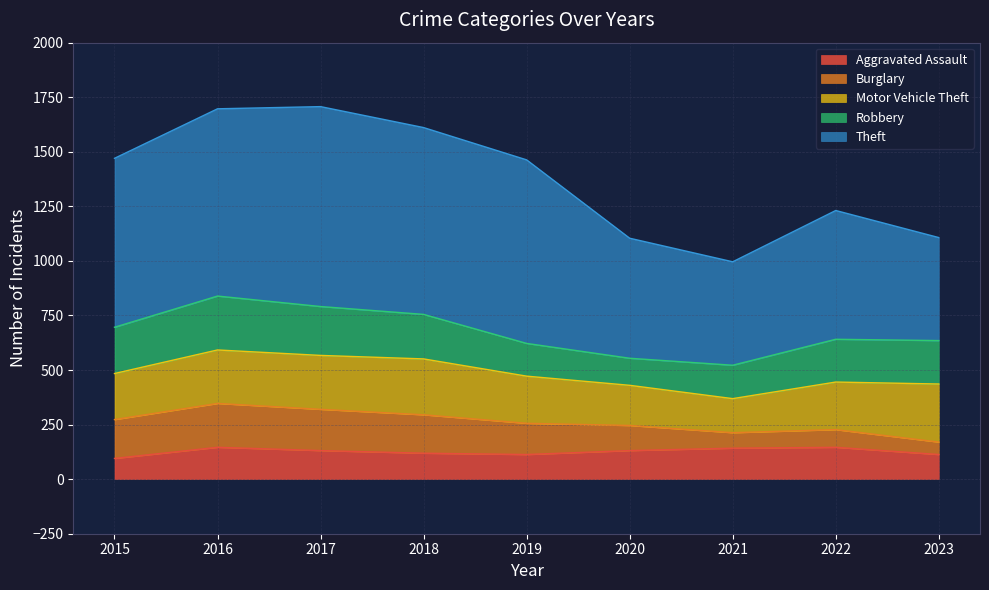

What is the minimum value for Burglary?

57